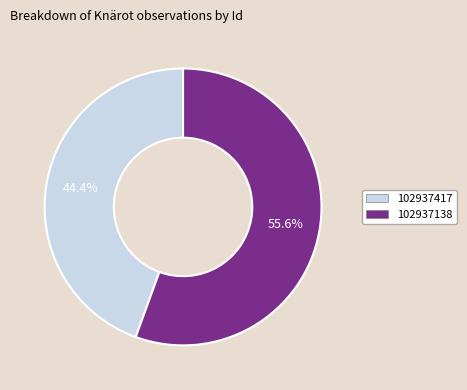

How many segments does this pie chart have?

2